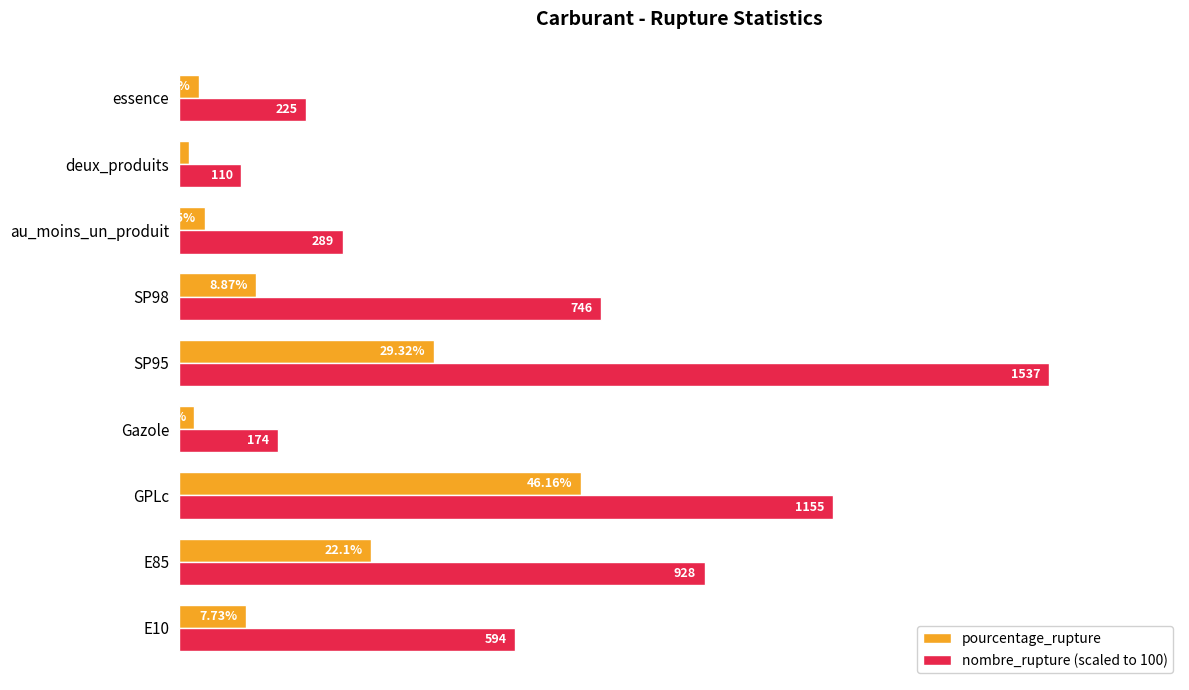

What are all the series names shown in the legend?

pourcentage_rupture, nombre_rupture (scaled to 100)